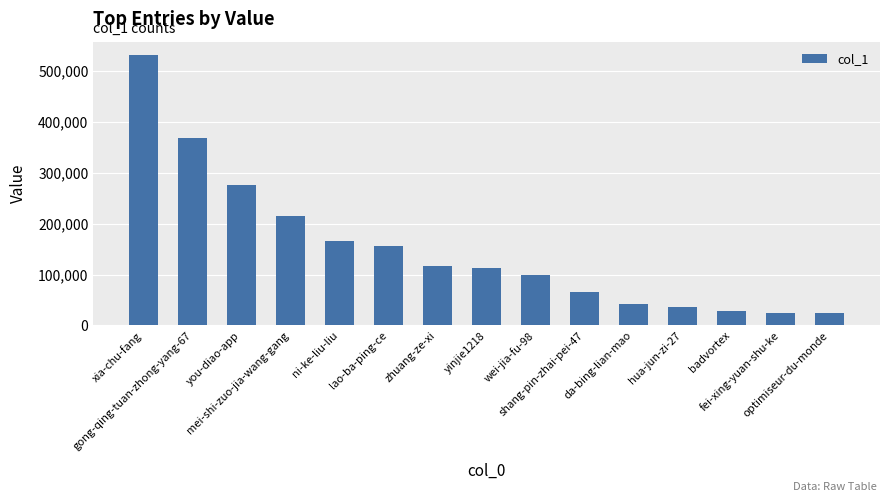

What is the smallest value displayed?

23436